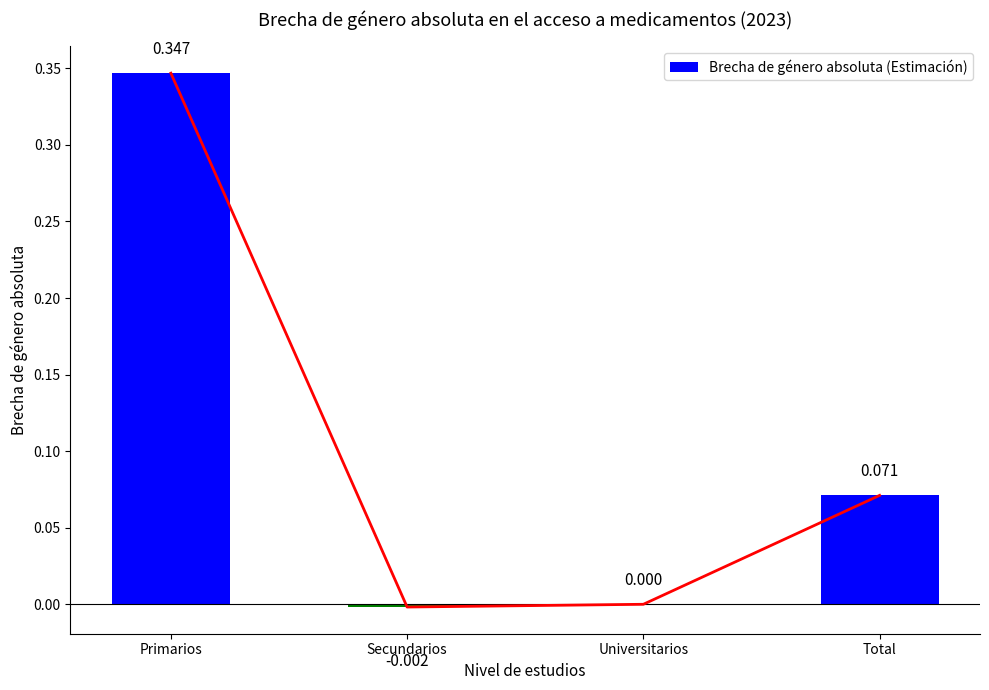

Reading left to right, extract all data points from this chart.

Primarios=0.3	Secundarios=-0.0	Universitarios=0.0	Total=0.1